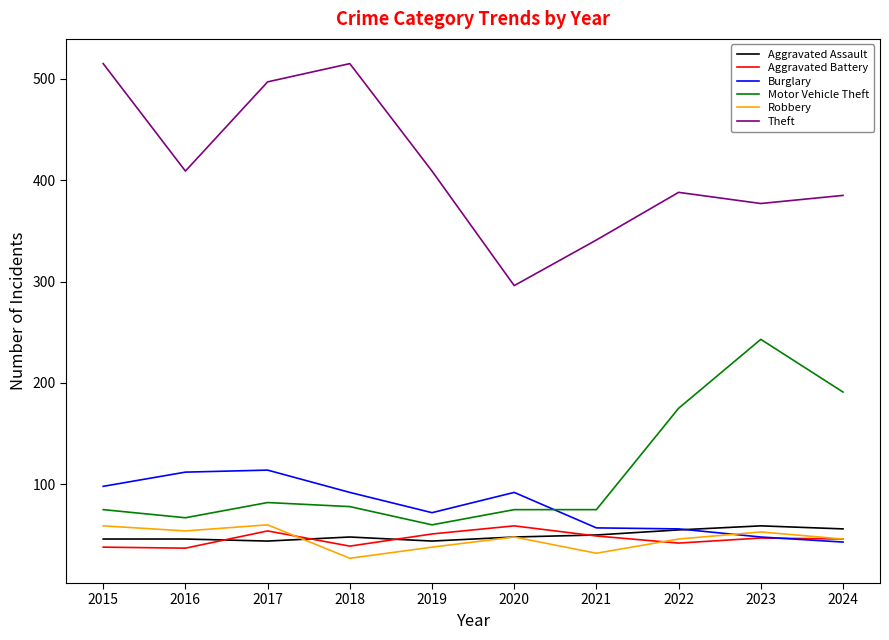

Between 2022 and 2023, which series saw the biggest shift?

Motor Vehicle Theft